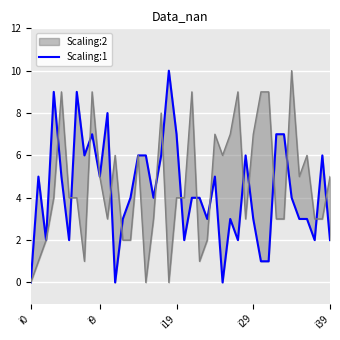

At which category does the chart reach its peak across all series?

18